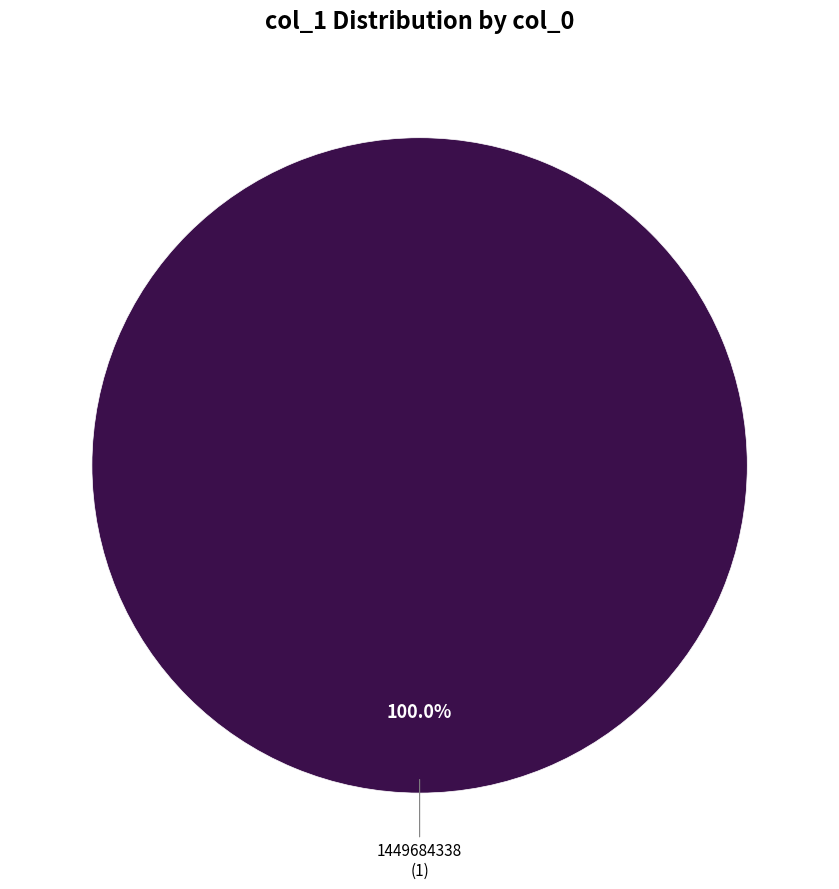

Does any single category account for the majority?

Yes